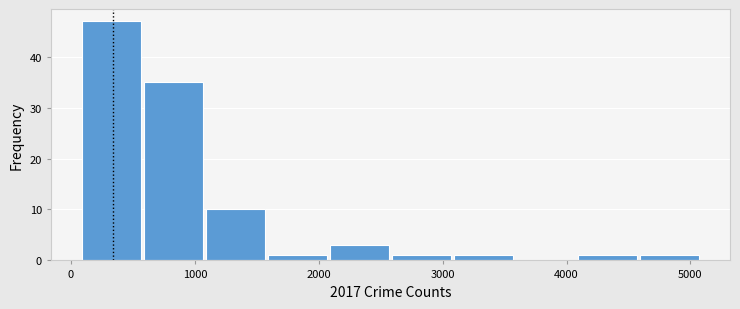

What is the height of the bar covering 3100 to 3600 on the x-axis? Neither the bar edges nor the heights are printed on the chart, so give them approximately, as read against the axes.

1